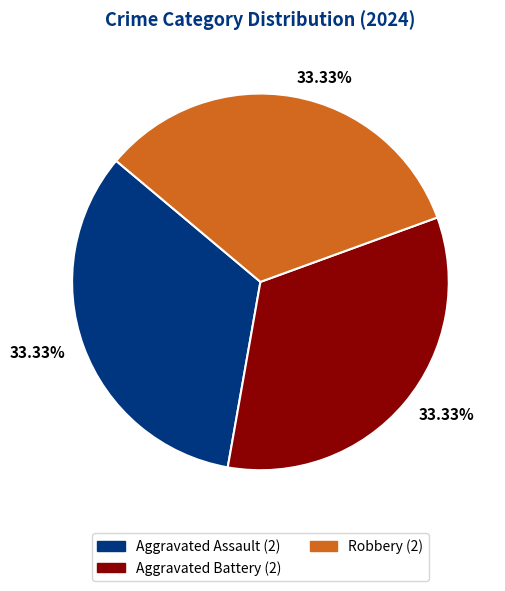

Does any single category account for the majority?

No